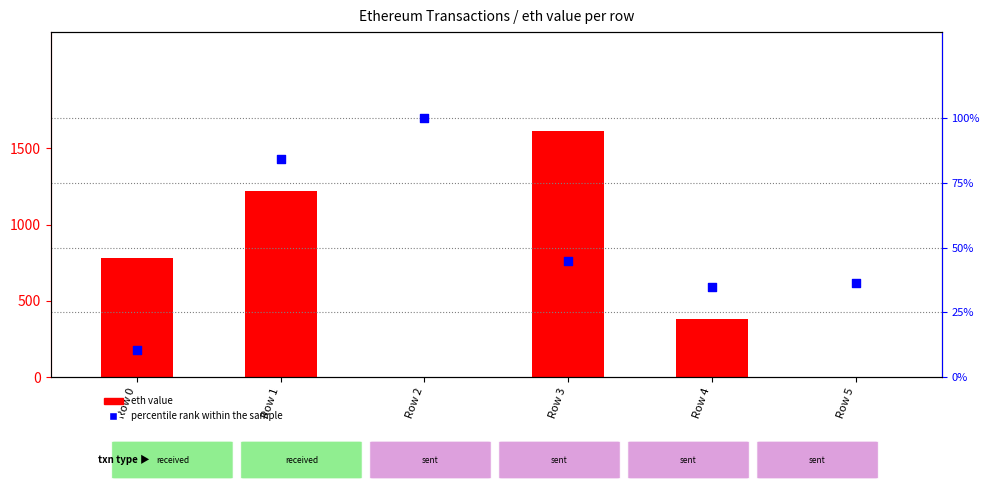

What are all the series names shown in the legend?

eth value, percentile rank within the sample